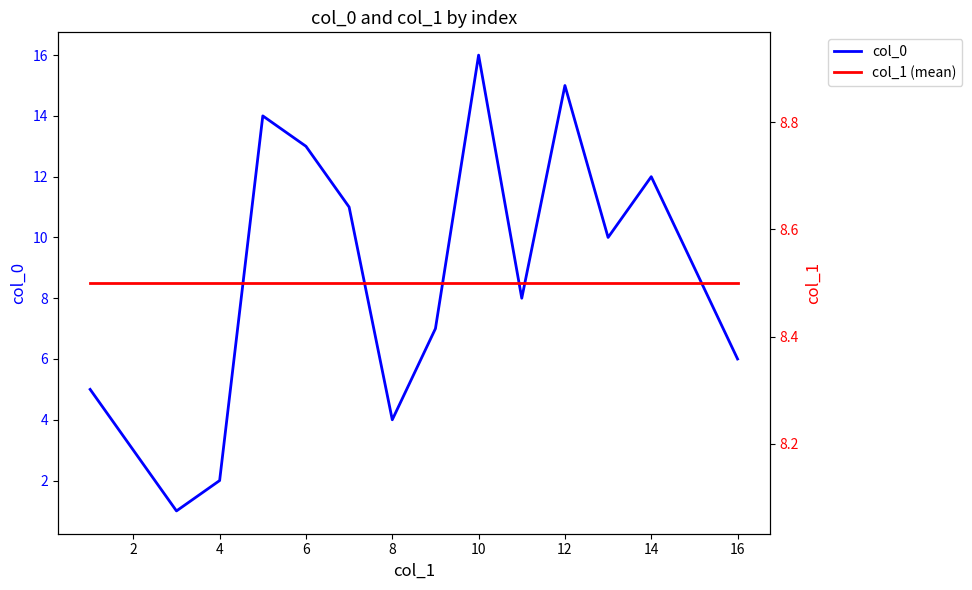

What are all the series names shown in the legend?

col_0, col_1 (mean)